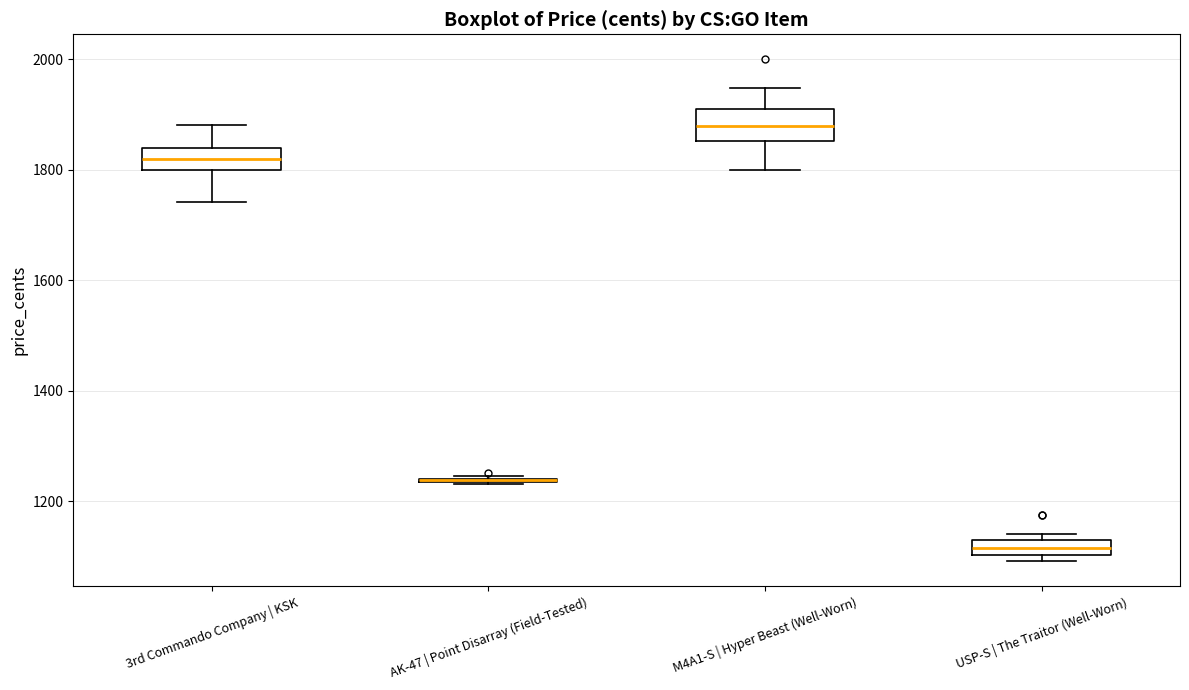

Where does the upper whisker of the box for M4A1-S | Hyper Beast (Well-Worn) end on the y-axis? The values are not printed on the chart, so give them approximately, as read against the axis.

1940